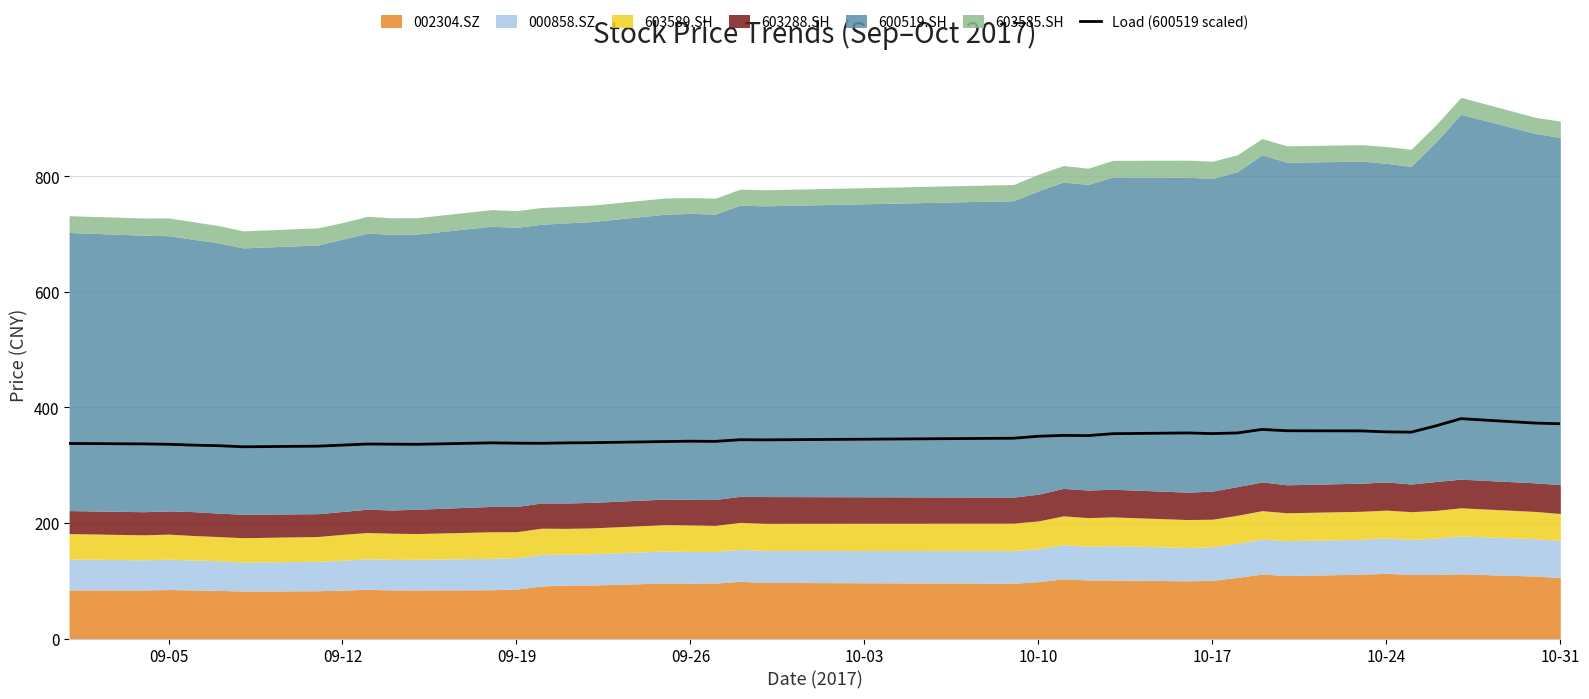

What is the minimum value shown in the chart?

331.7